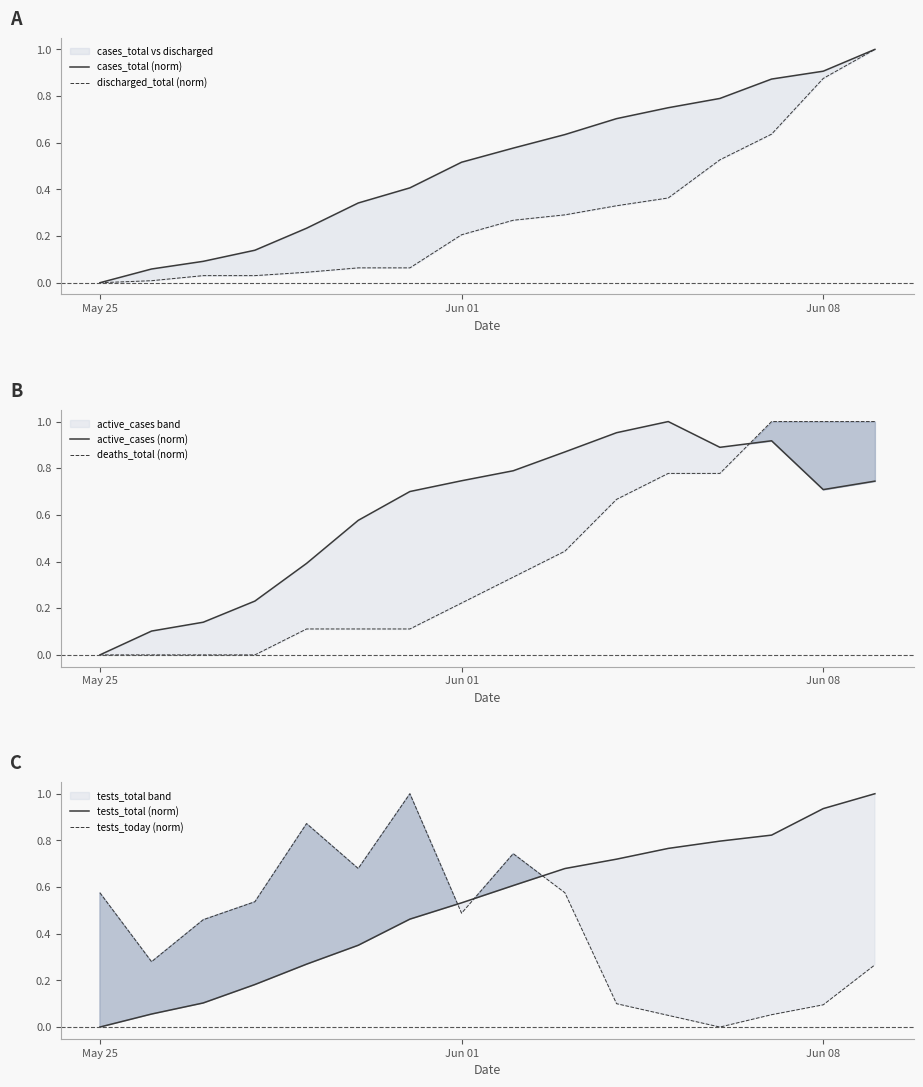

What is the highest value of the tests_total (norm) series?

1.0